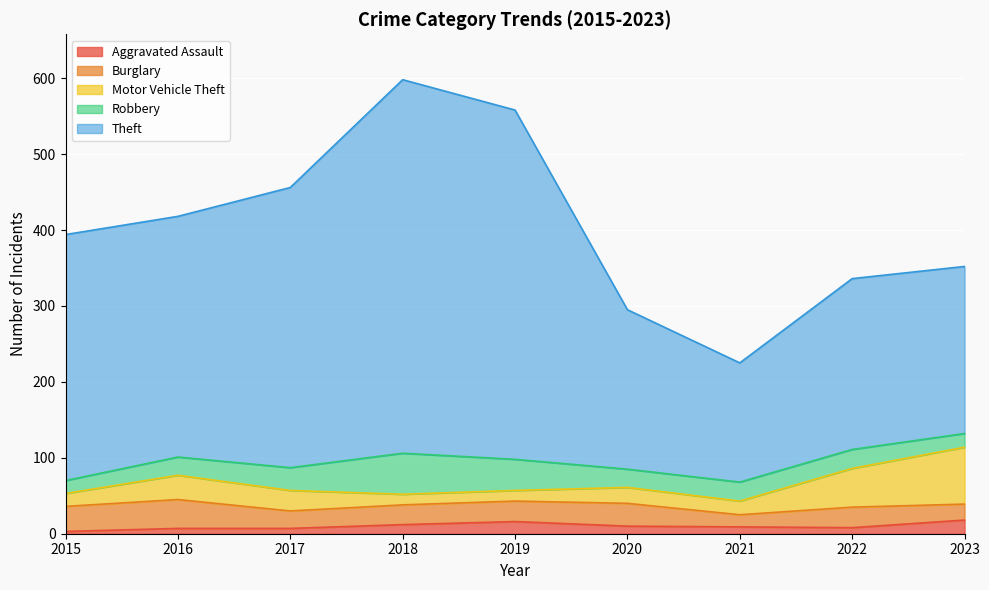

How many lines are shown in the chart?

5